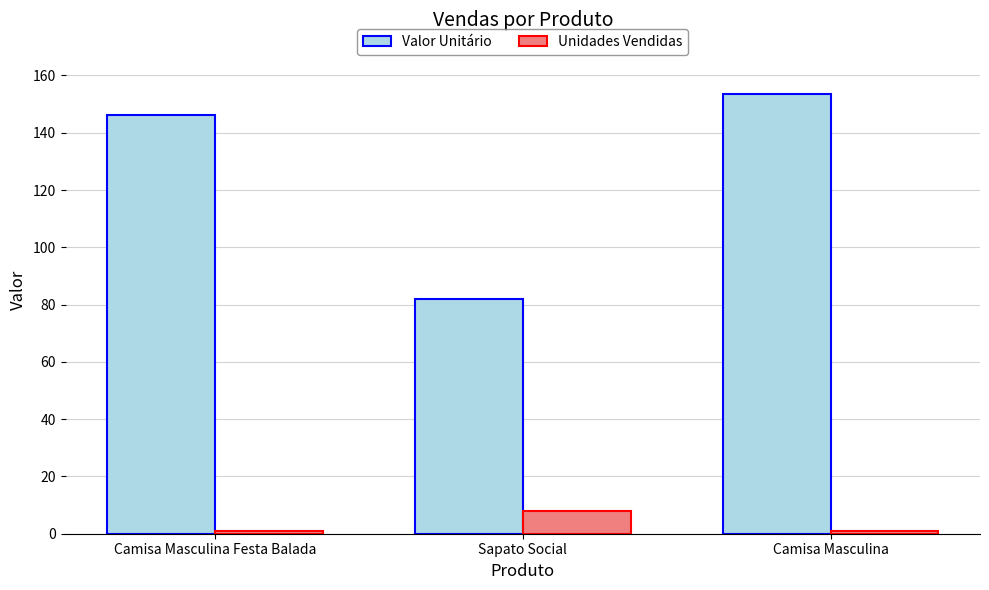

What is the value of the Valor Unitário bar at the 1st from the left?

146.1